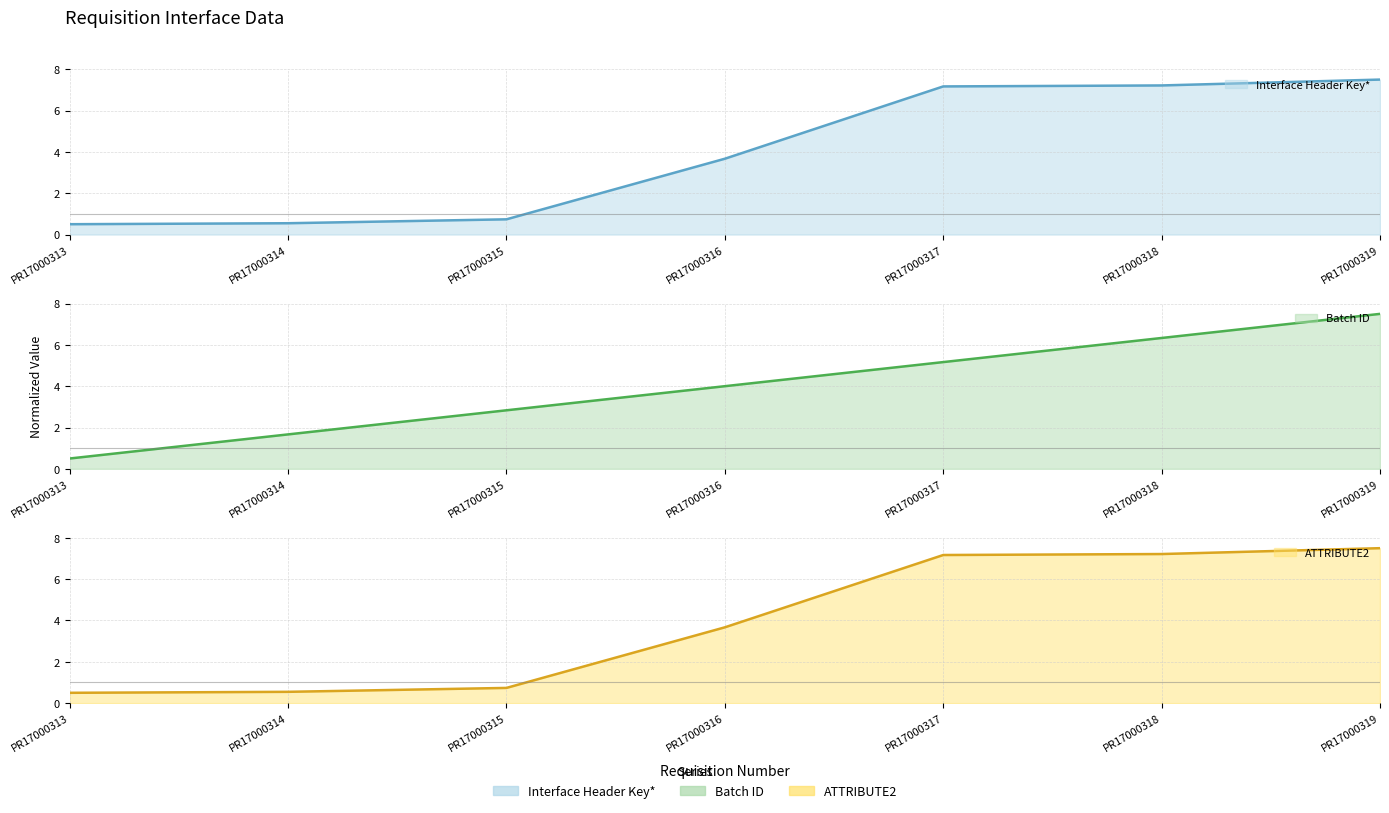

What is the lowest value of the Batch ID (line) series?

0.5